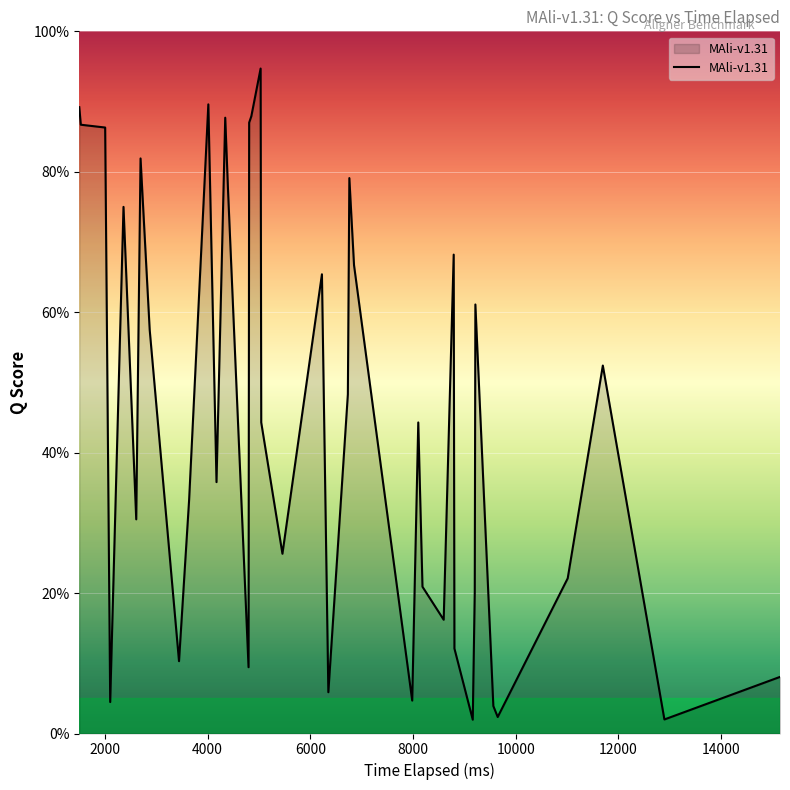

Does the chart have visible grid lines?

Yes